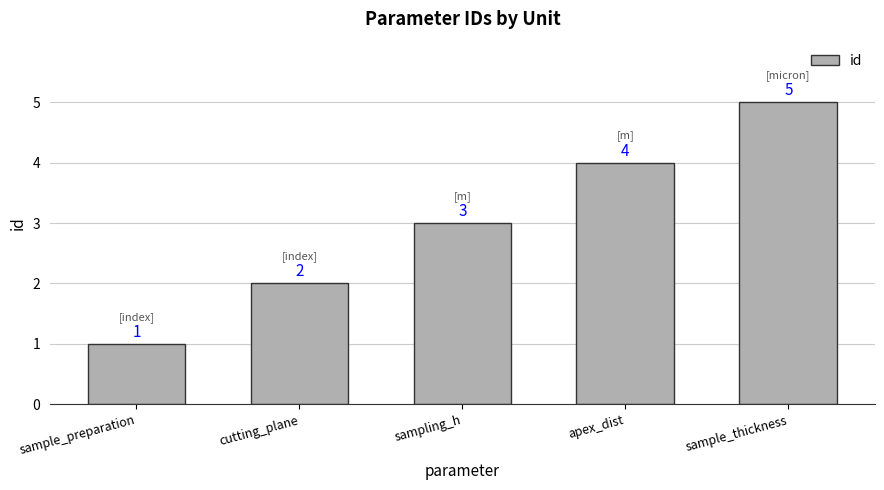

Rank the categories by value from highest to lowest.

sample_thickness, apex_dist, sampling_h, cutting_plane, sample_preparation